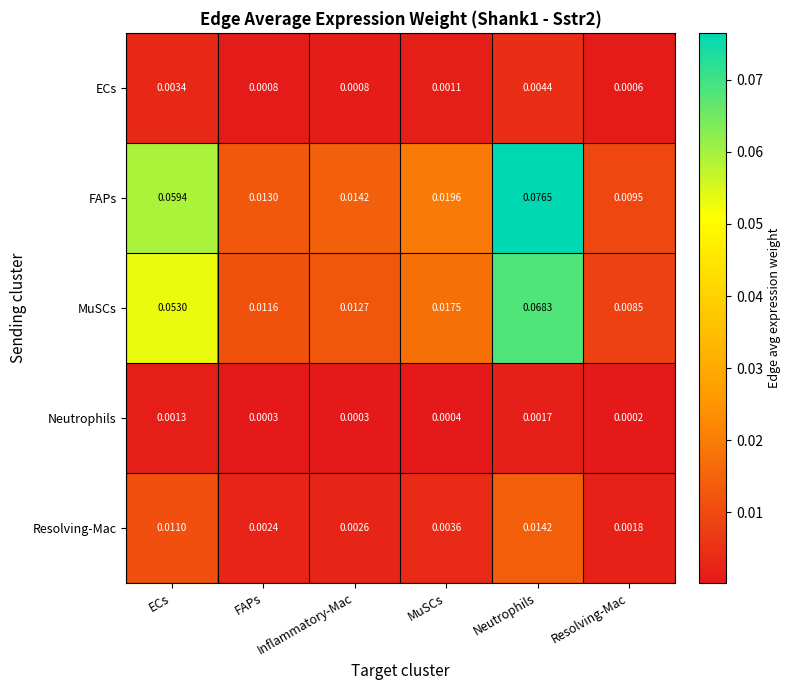

Which category has the lowest value in the Neutrophils series?

Resolving-Mac